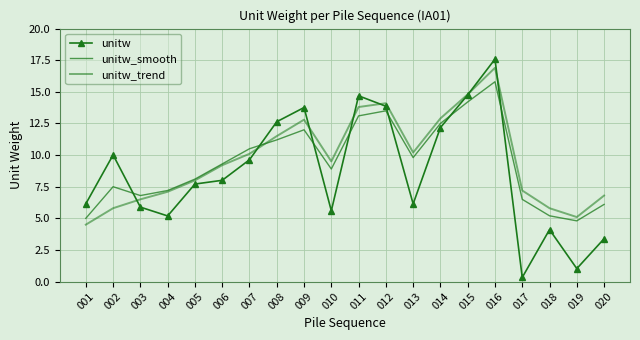

What is the difference between the highest and lowest values at 006?

1.3